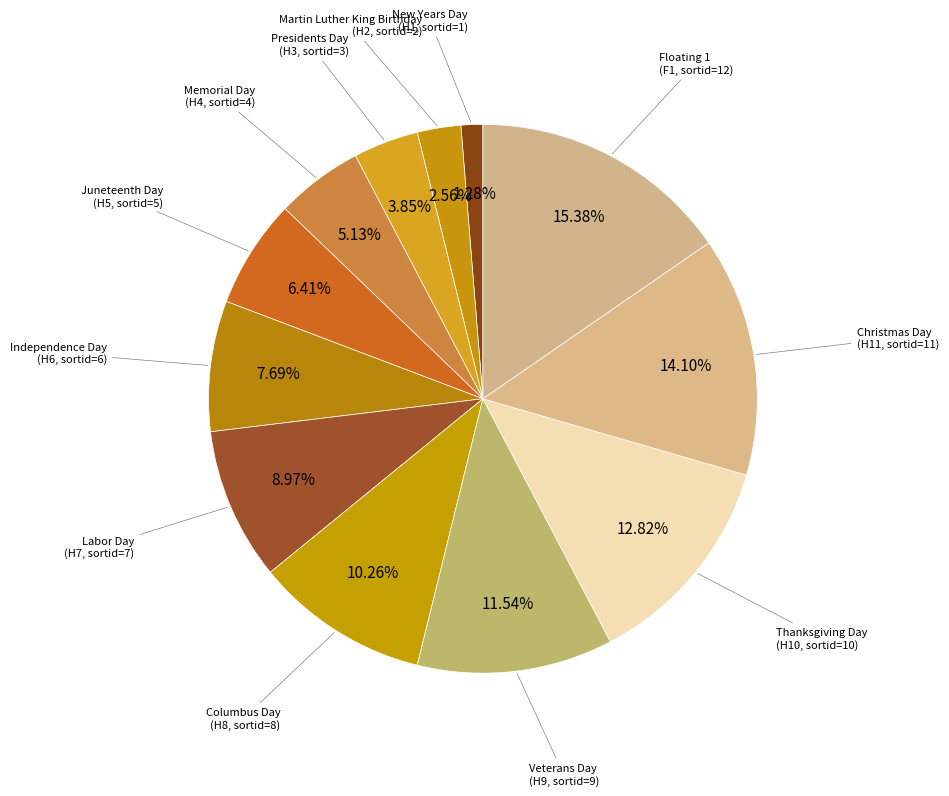

Rank the categories by value from highest to lowest.

Floating 1, Christmas Day, Thanksgiving Day, Veterans Day, Columbus Day, Labor Day, Independence Day, Juneteenth Day, Memorial Day, Presidents Day, Martin Luther King Birthday, New Years Day